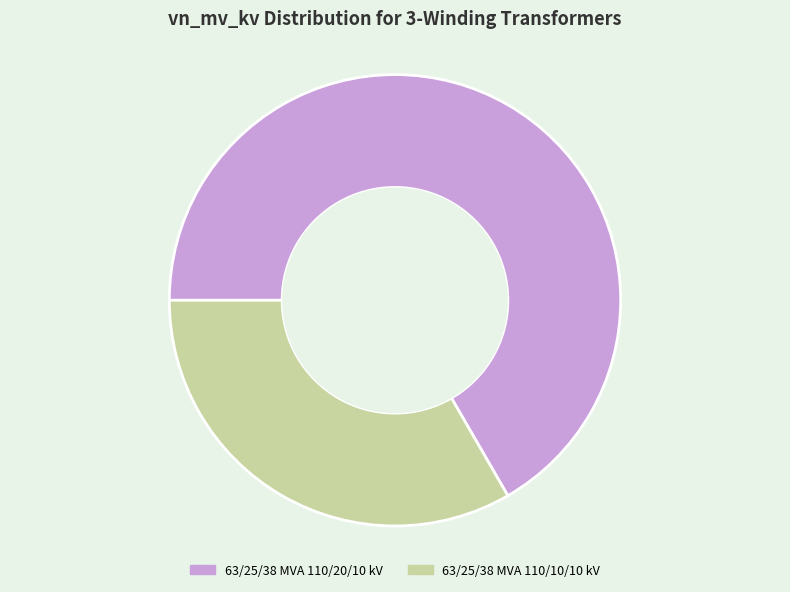

Rank the categories by value from highest to lowest.

63/25/38 MVA 110/20/10 kV, 63/25/38 MVA 110/10/10 kV